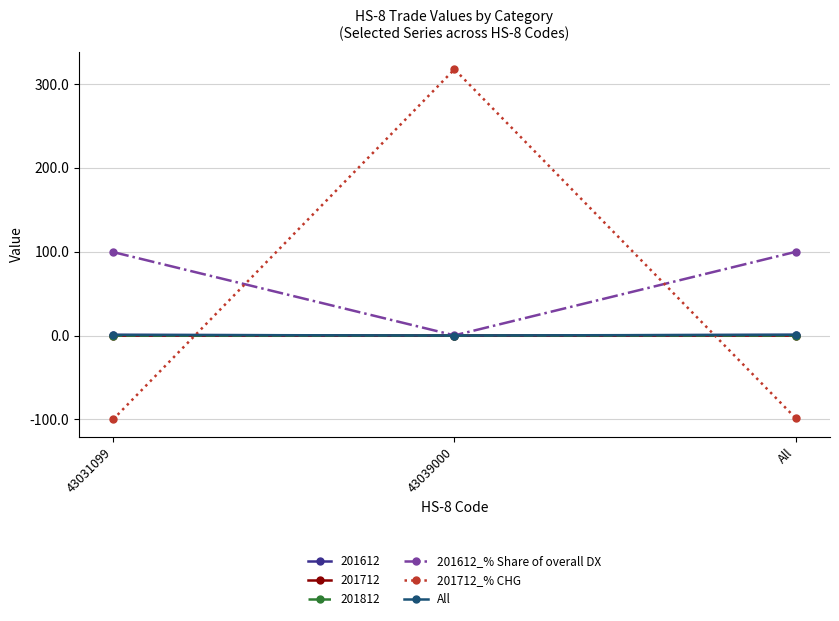

Which series has the largest total across all categories?

201612_% Share of overall DX